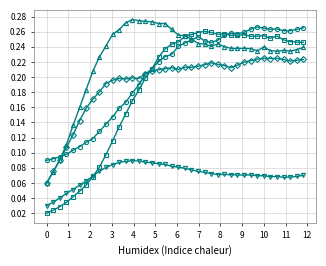

How many categories are shown in the chart?

40